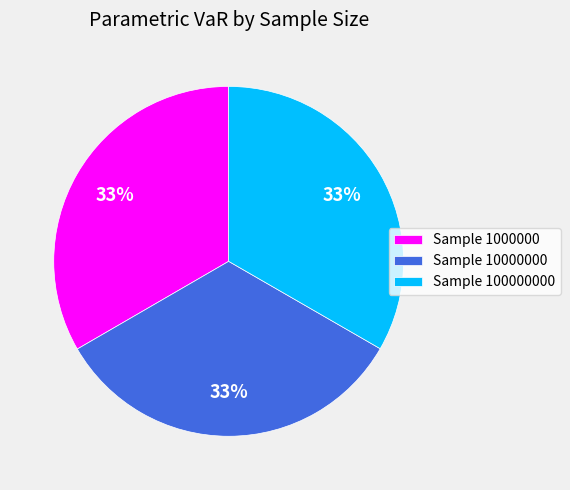

Is there any slice that represents more than half of the pie?

No